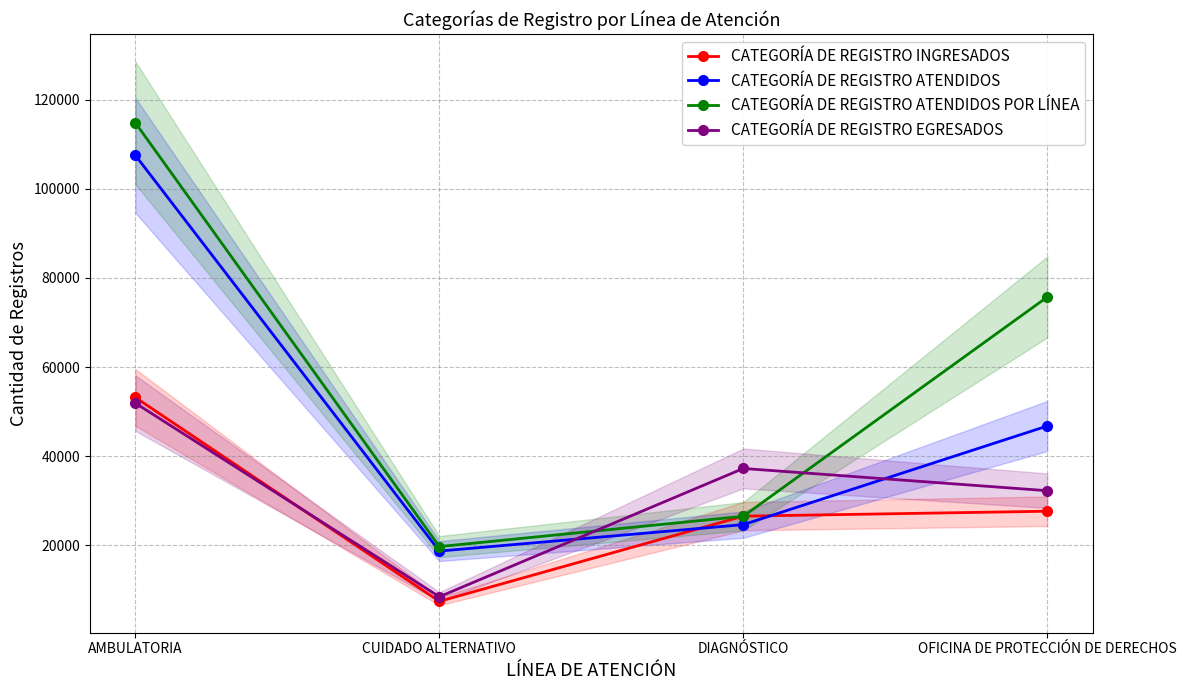

What is the total value across all series at OFICINA DE PROTECCIÓN DE DERECHOS?

182346